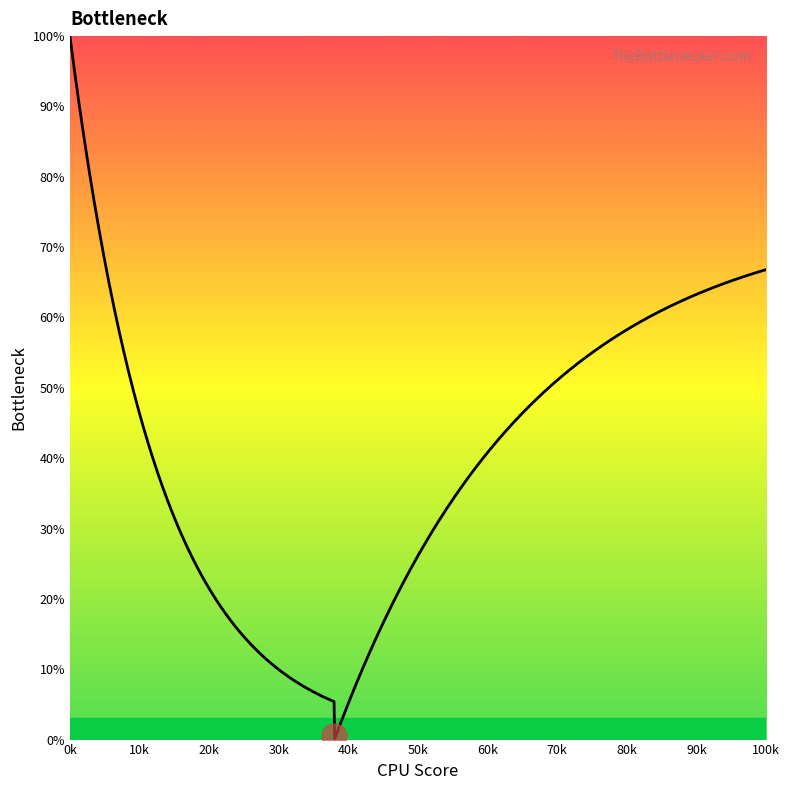

What is the greatest value displayed?

100.0